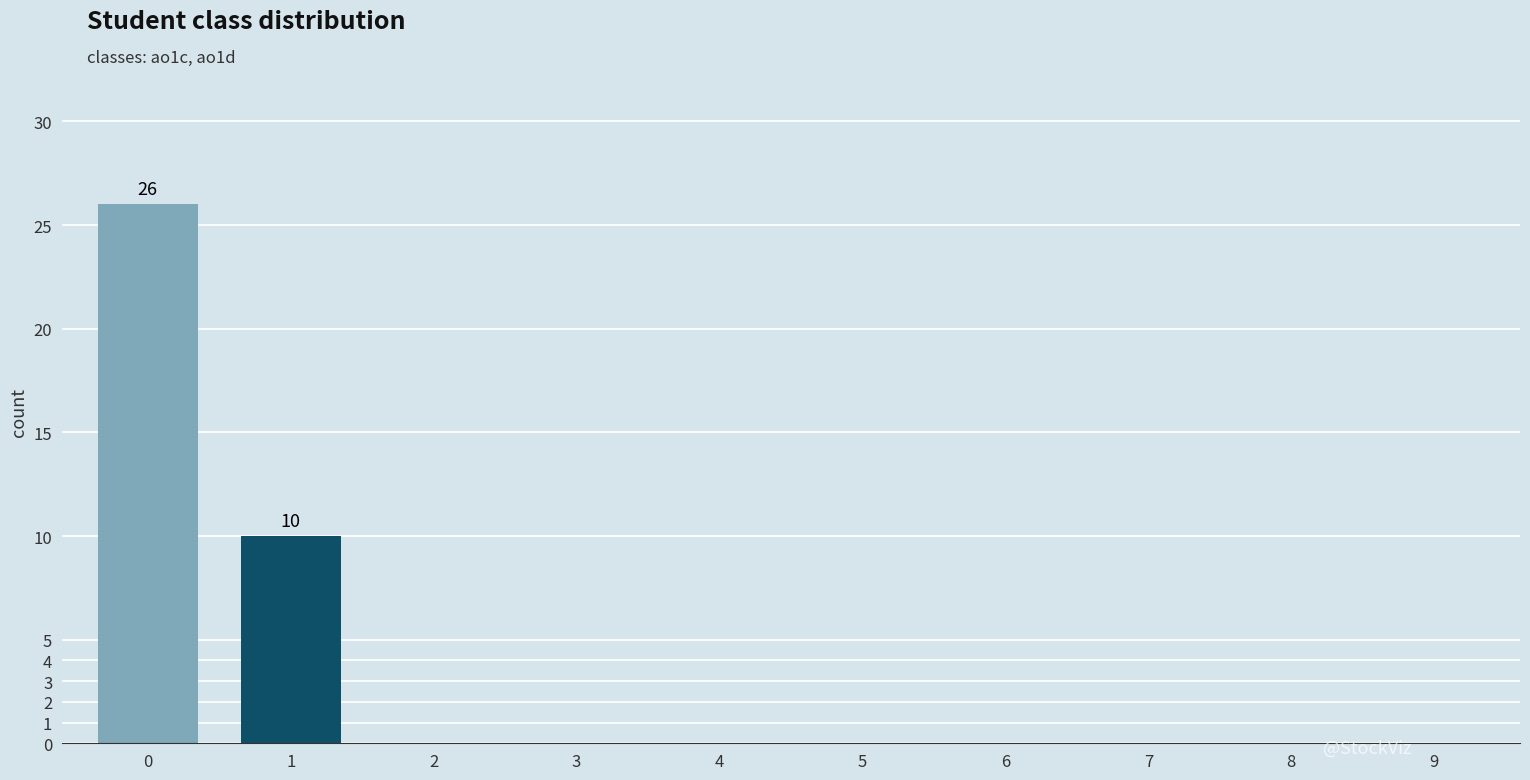

Count the number of categories in the chart.

10